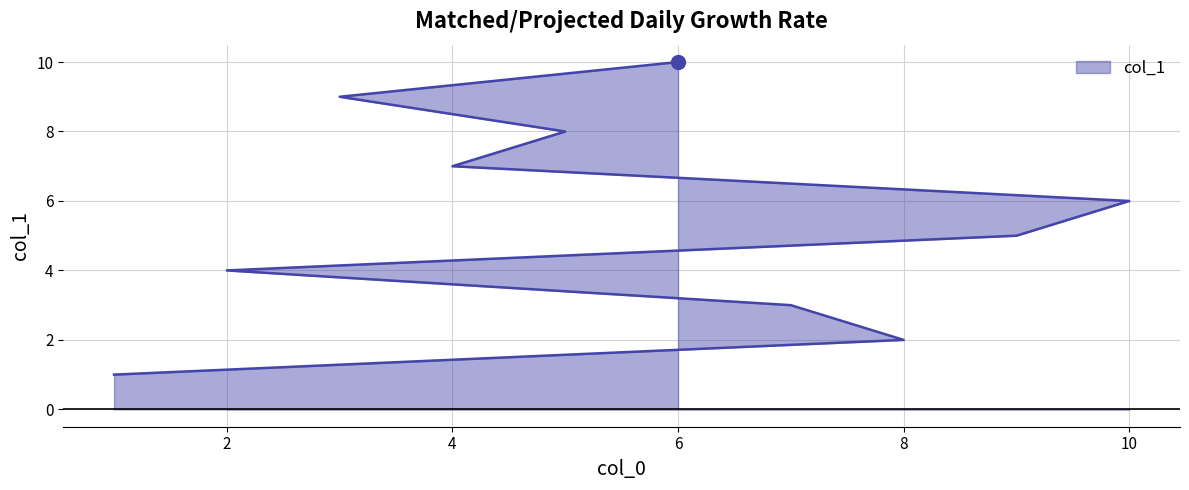

Does the chart have visible grid lines?

Yes